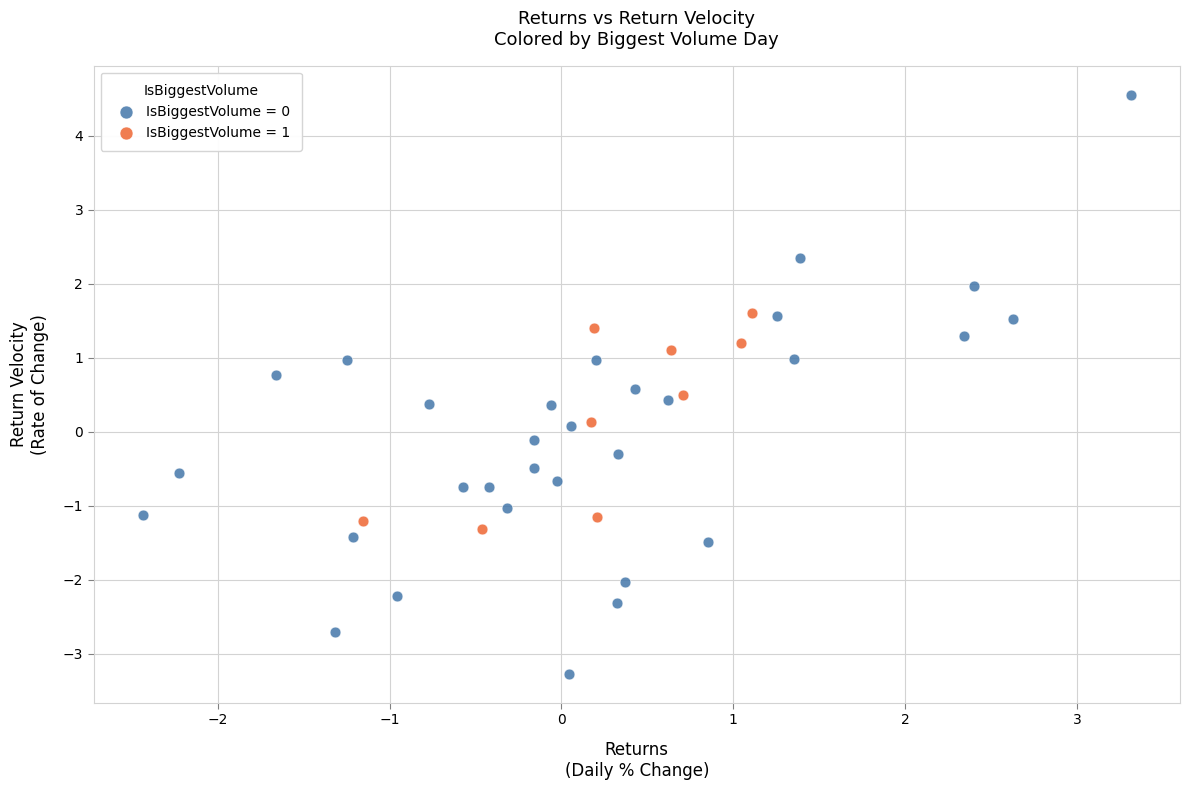

Which series contains the lowest Y value?

IsBiggestVolume = 0